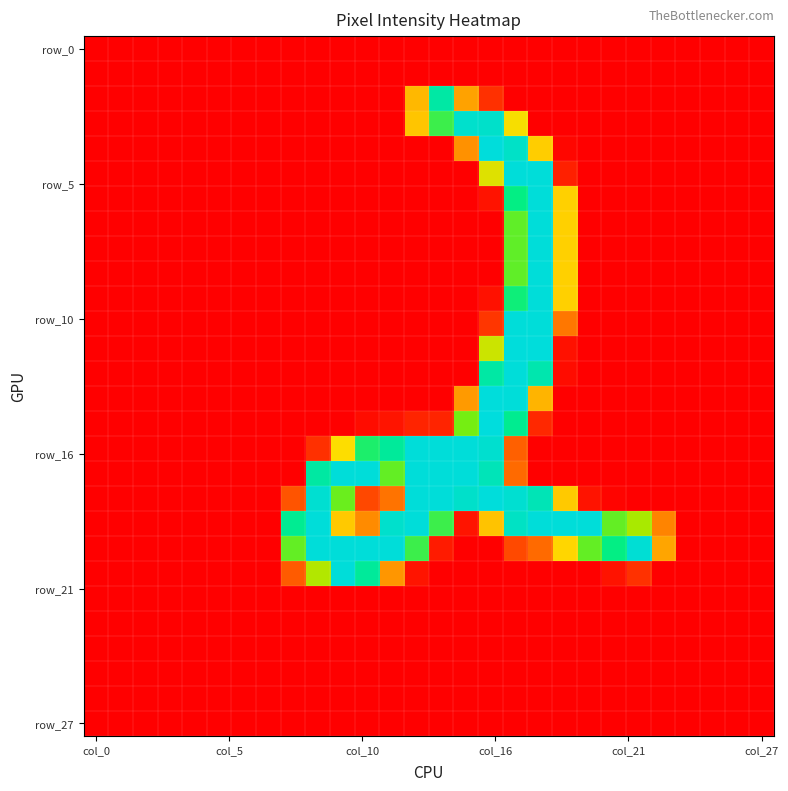

How many categories are shown in the chart?

28